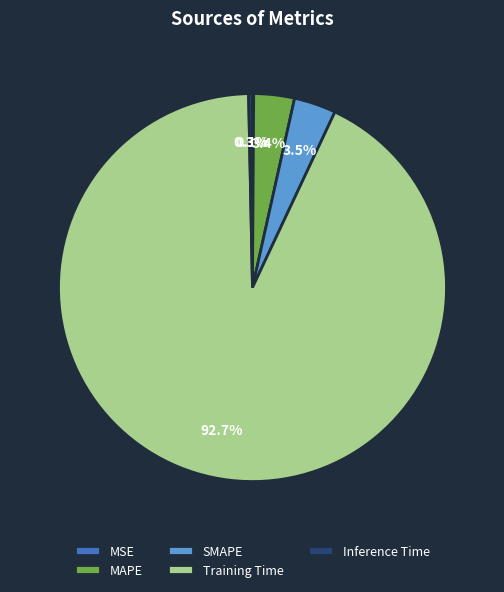

To the nearest percent, what percentage of the pie is MAPE?

3%